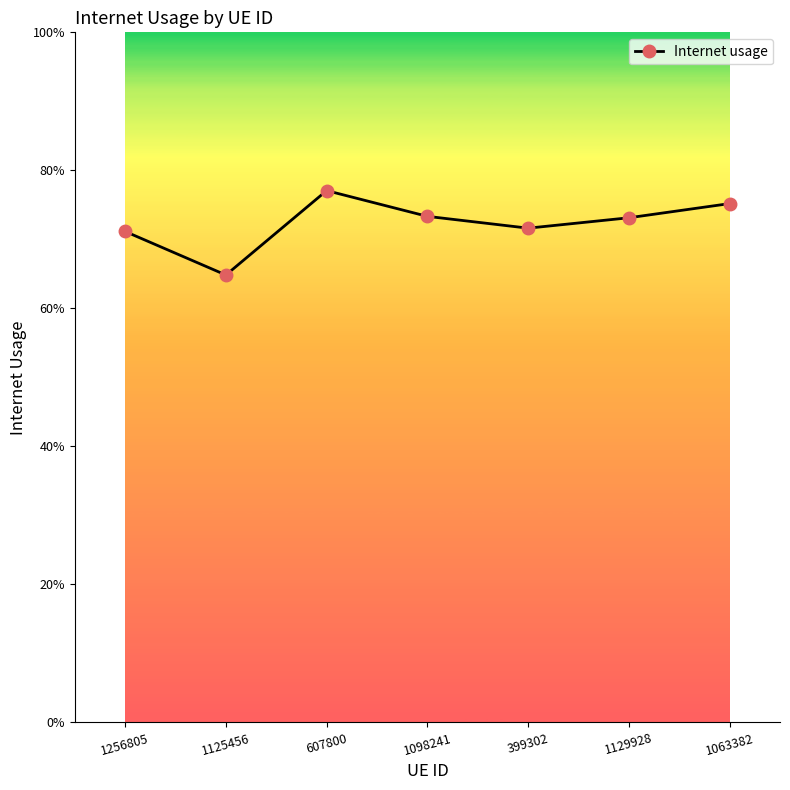

What is the change in value from 1125456 to 1129928?

+0.1